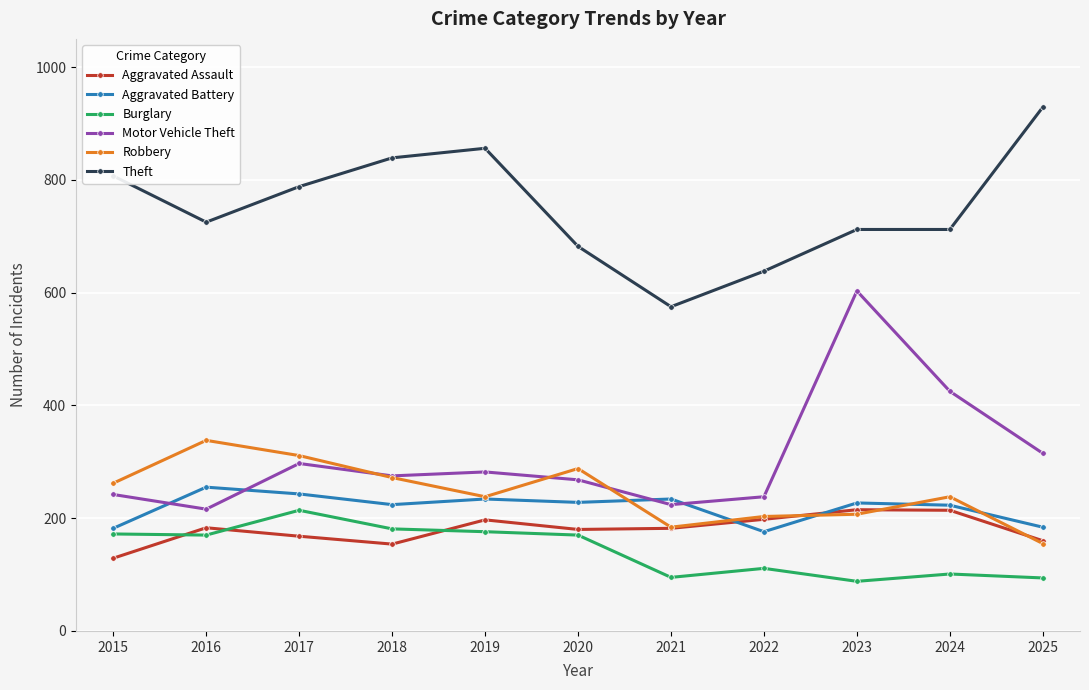

How many distinct data groups are displayed?

6